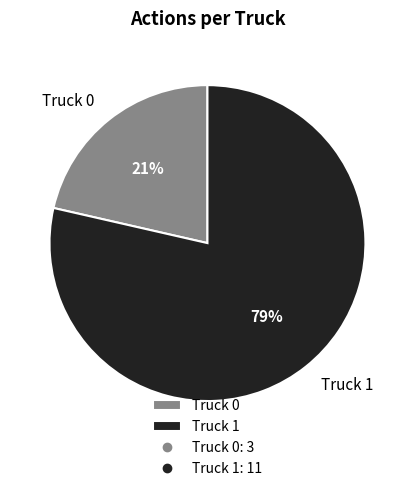

Which category has the smallest portion of the pie?

Truck 0